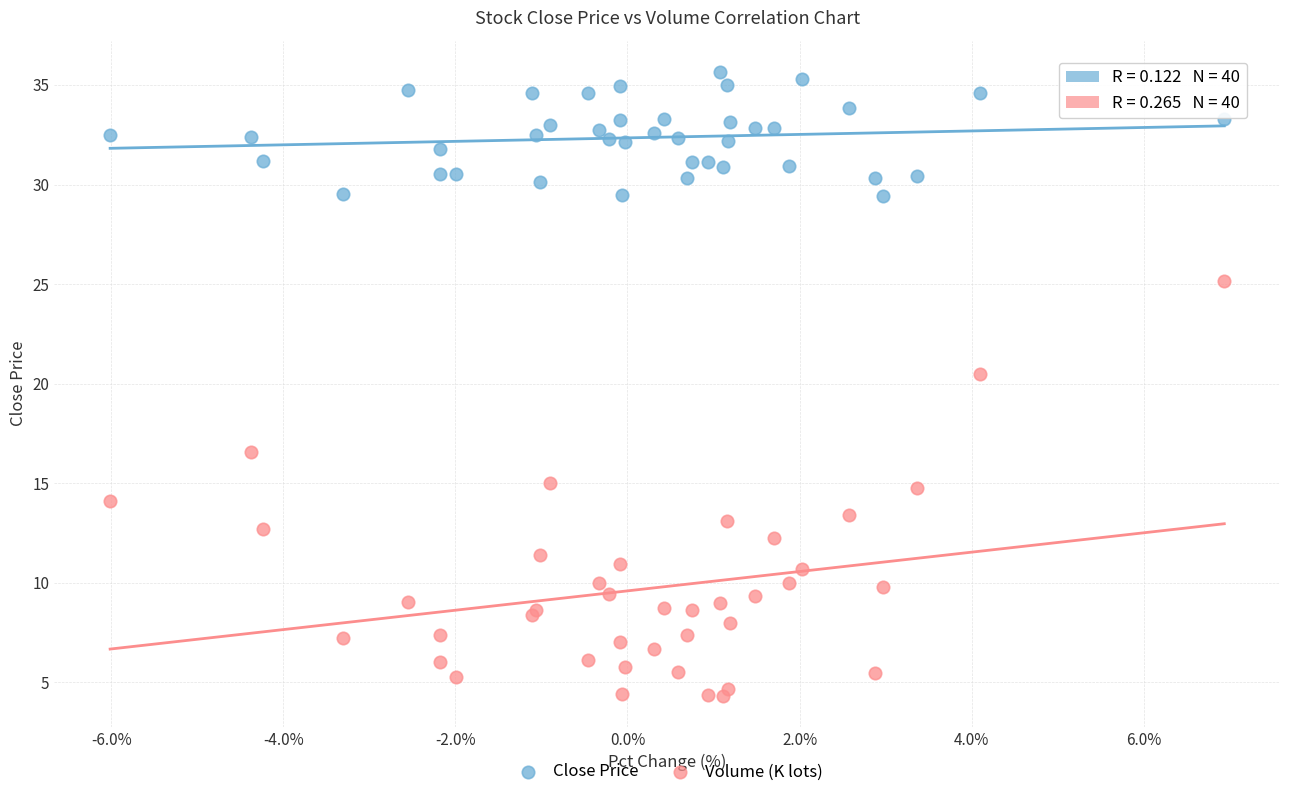

Across all series, what Y value is closest to 20?

20.5